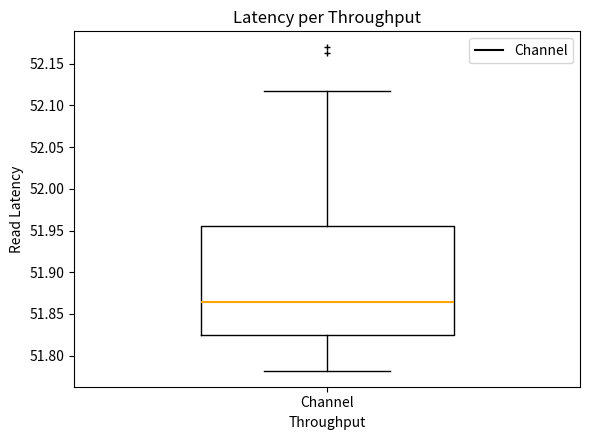

Read this box plot against the y-axis: the position of the median line, the range covered by the box, and the ends of both whiskers. The values are not printed on the chart, so give them approximately, as read against the axis.

median 51.865, box 51.825 to 51.955, whiskers 51.780 to 52.120